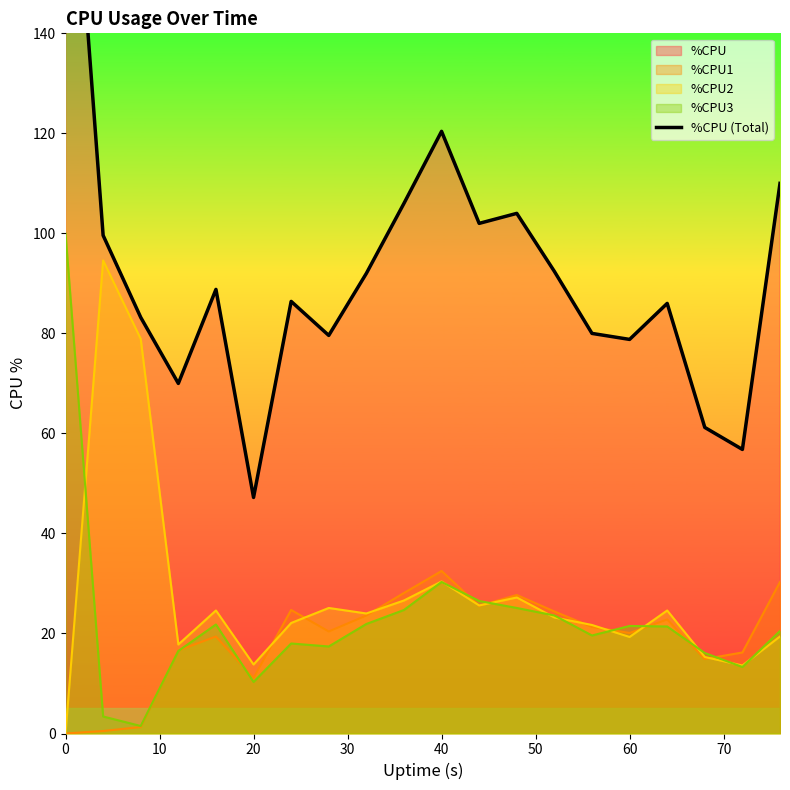

The chart shows a value of 355.4 at 0. True or false?

False